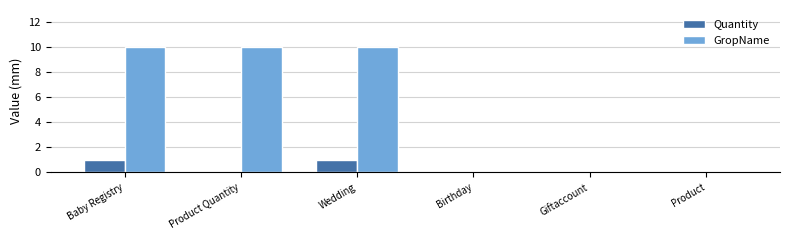

Reading left to right, list all the values displayed in this chart.

Quantity: 1	0	1	0	0	0
GropName: 10	10	10	0	0	0